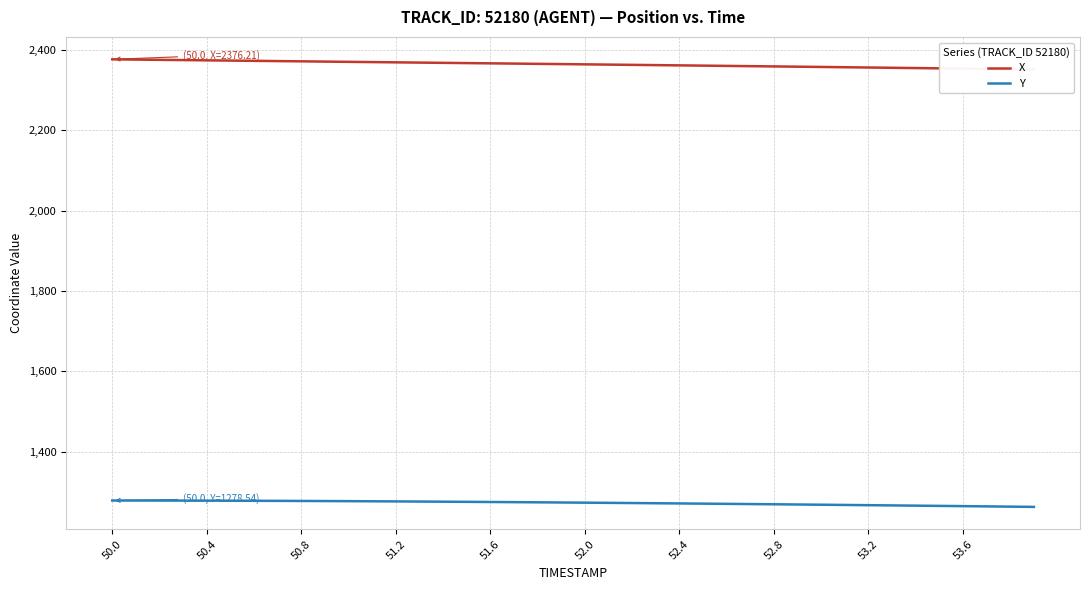

What is the minimum value for Y?

1262.7